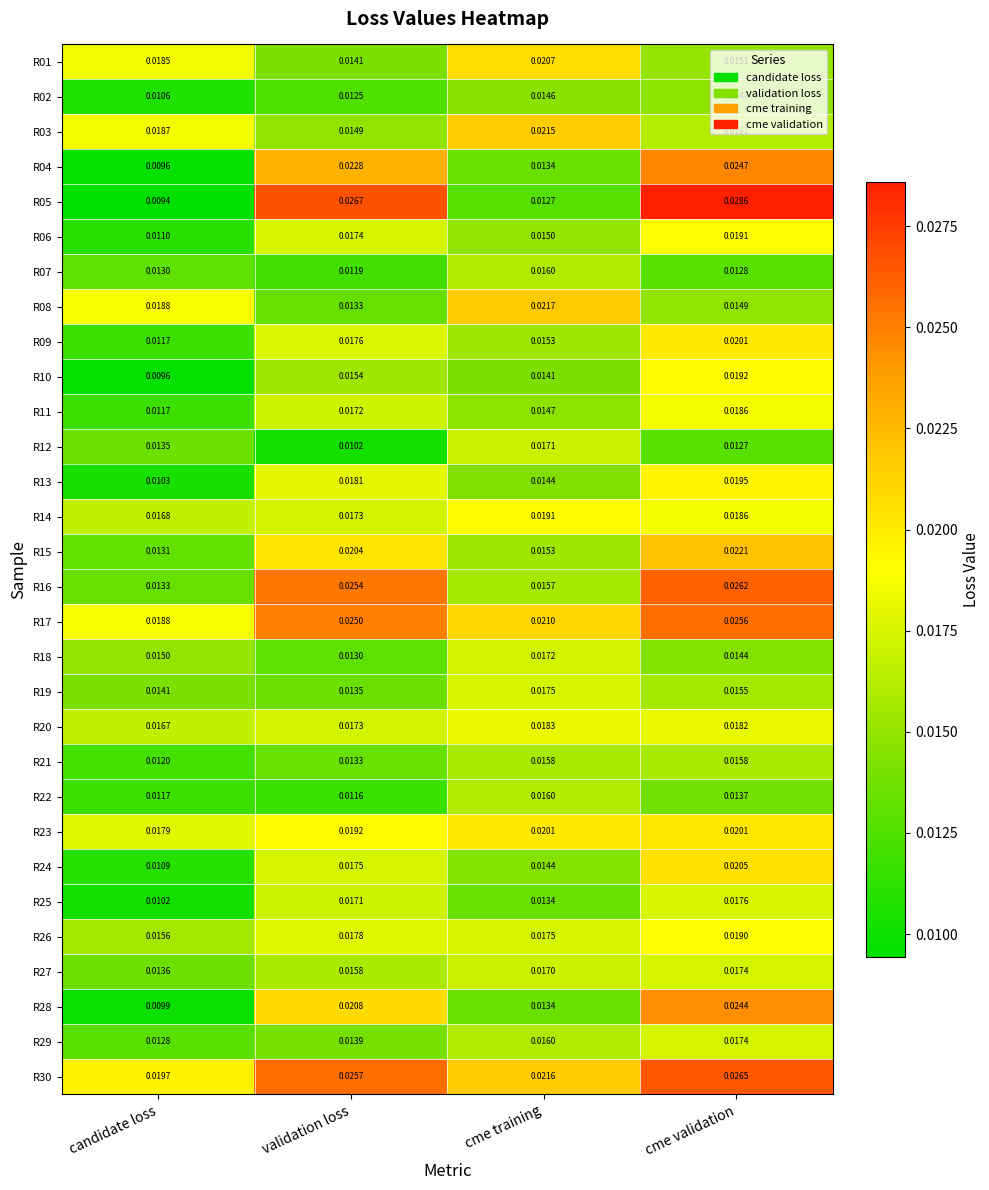

How many data points does each series have?

4